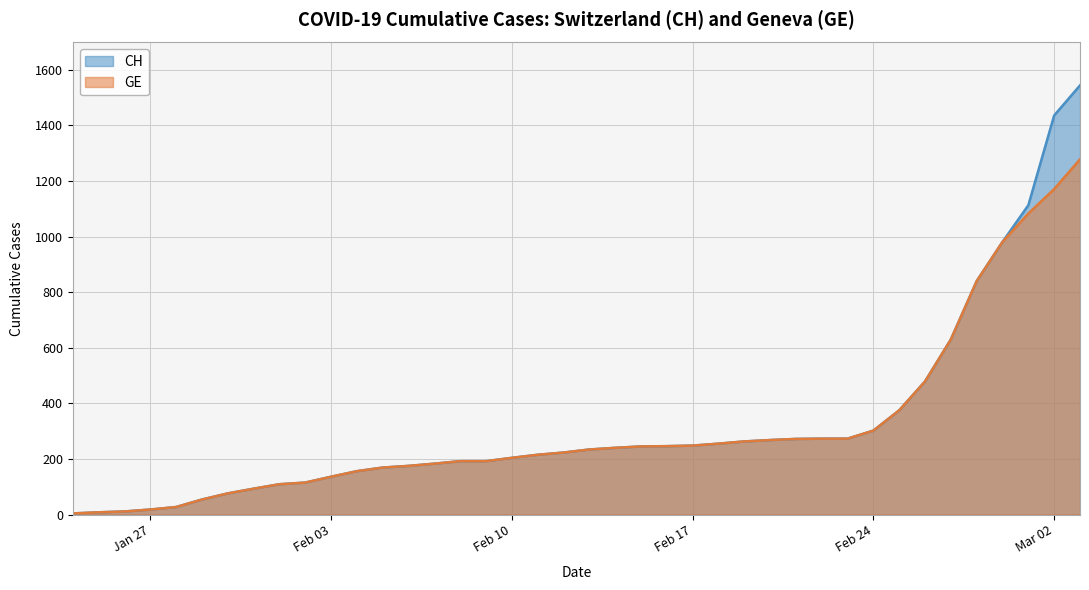

Between 2020-01-28 and 2020-01-29, which series saw the biggest shift?

CH